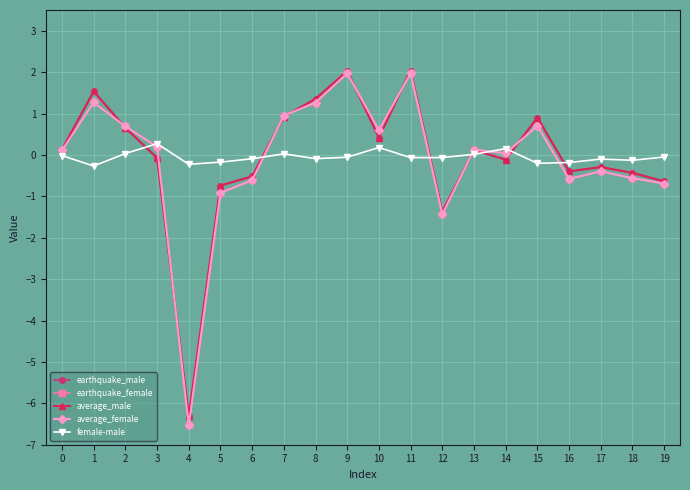

Which category has the lowest value across all series?

4